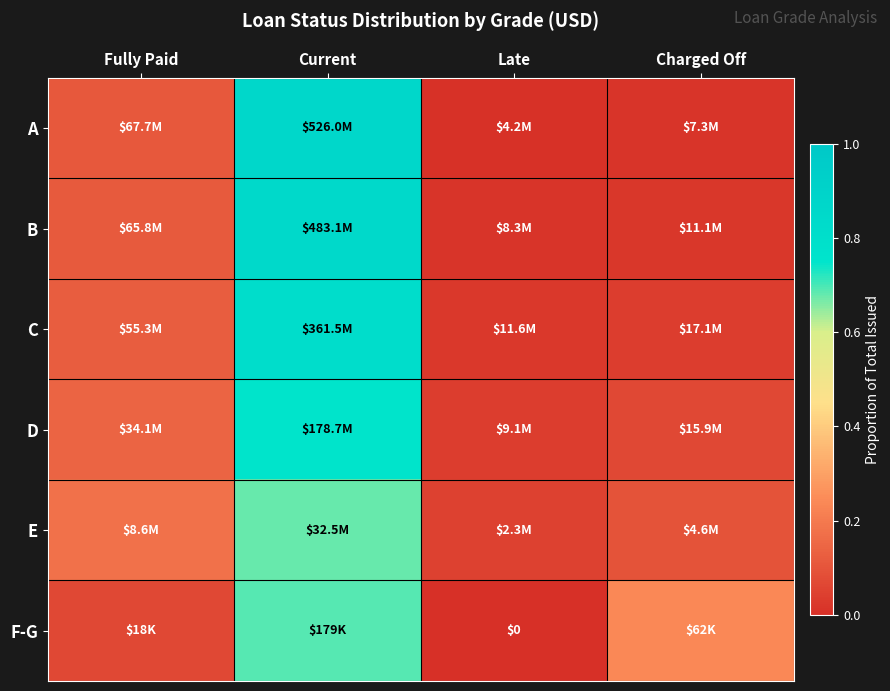

What is the difference between the A values at Current and Fully Paid?

0.8